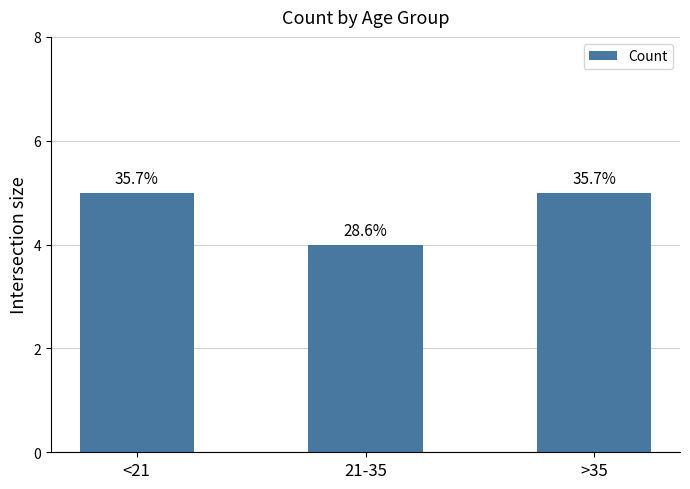

What is the change in value from <21 to 21-35?

-1